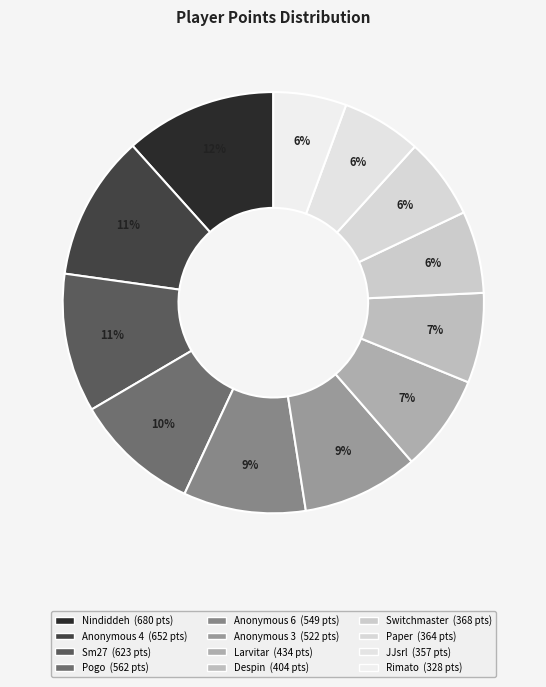

How many segments does this pie chart have?

12